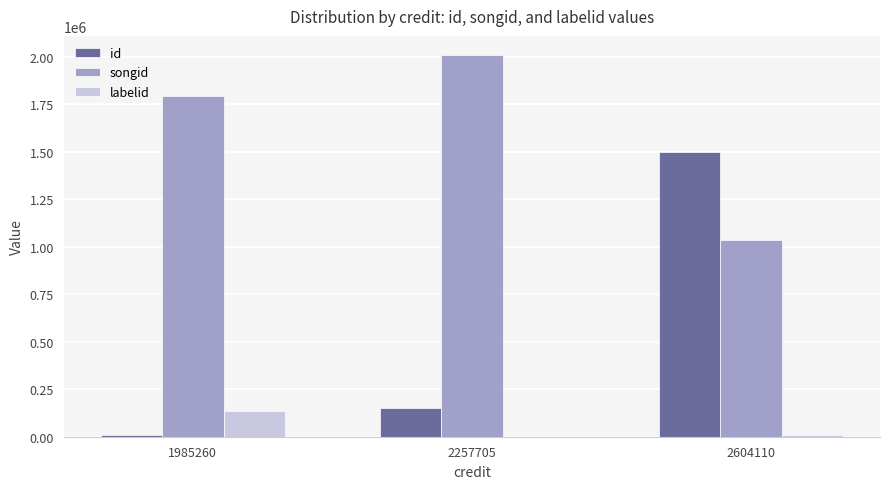

Is it true that songid equals 1366961 at 2604110?

False